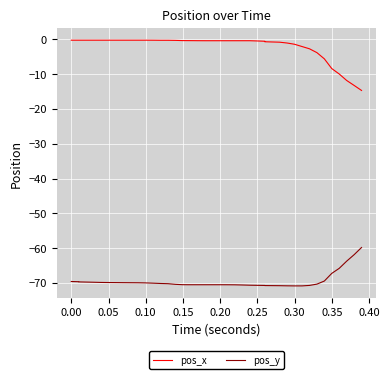

True or false: pos_x and pos_y cross at least once.

False